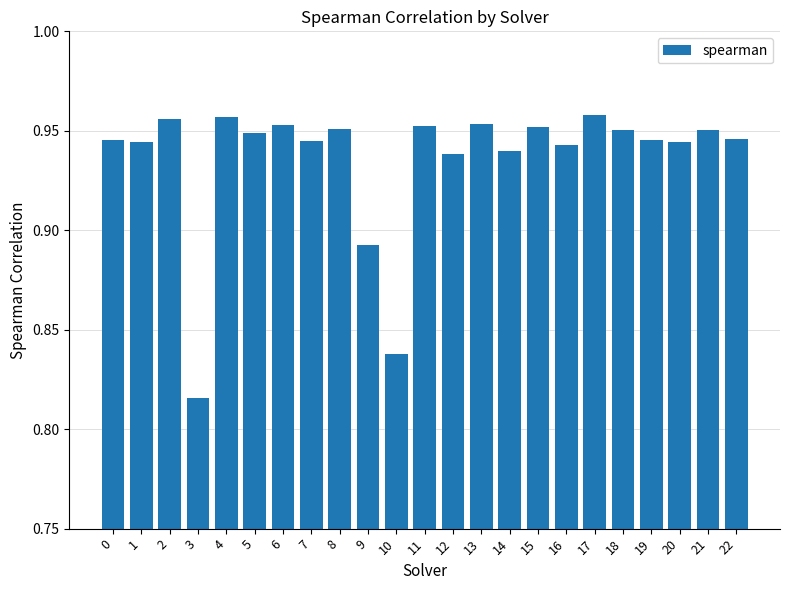

How many data points does each series have?

23